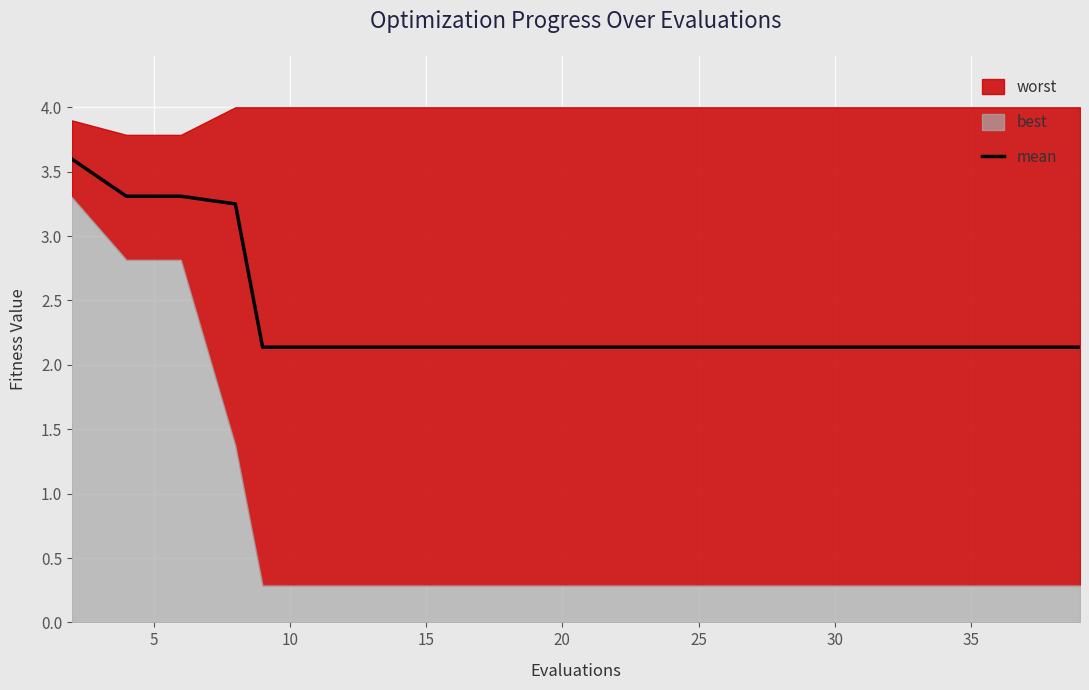

Is it true that mean equals 2.1 at 35?

True